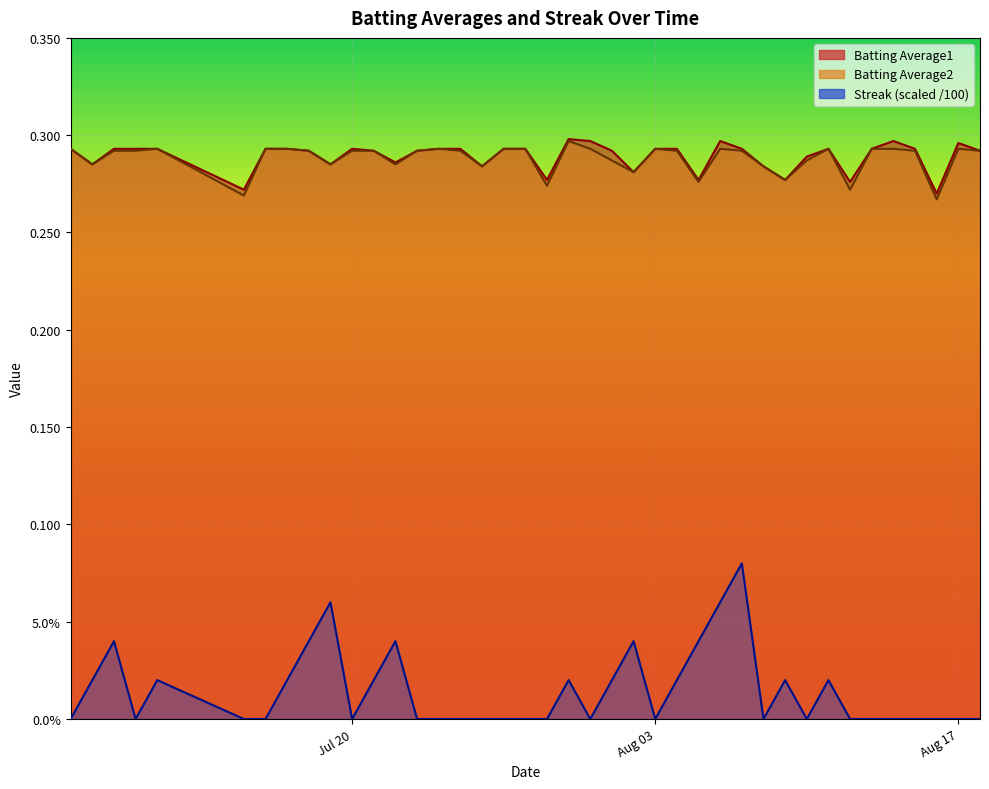

Count the number of categories in the chart.

40